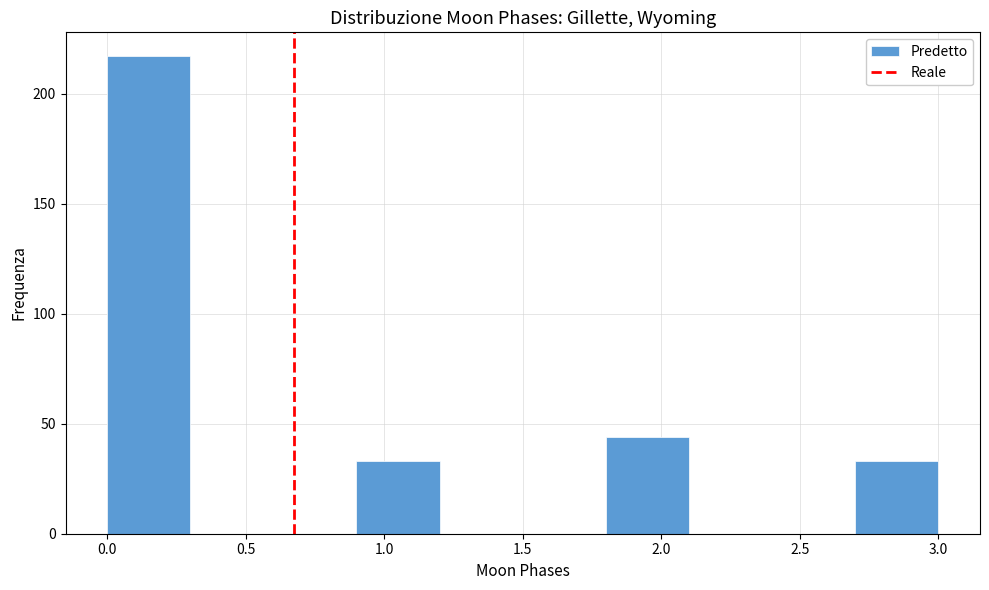

Reading left to right, list every bar in this chart as the range it spans on the x-axis followed by its height. The values are not printed on the chart, so give them approximately, as read against the axis.

0.0 to 0.3: 215
0.3 to 0.6: 0
0.6 to 0.9: 0
0.9 to 1.2: 35
1.2 to 1.5: 0
1.5 to 1.8: 0
1.8 to 2.1: 45
2.1 to 2.4: 0
2.4 to 2.7: 0
2.7 to 3.0: 35